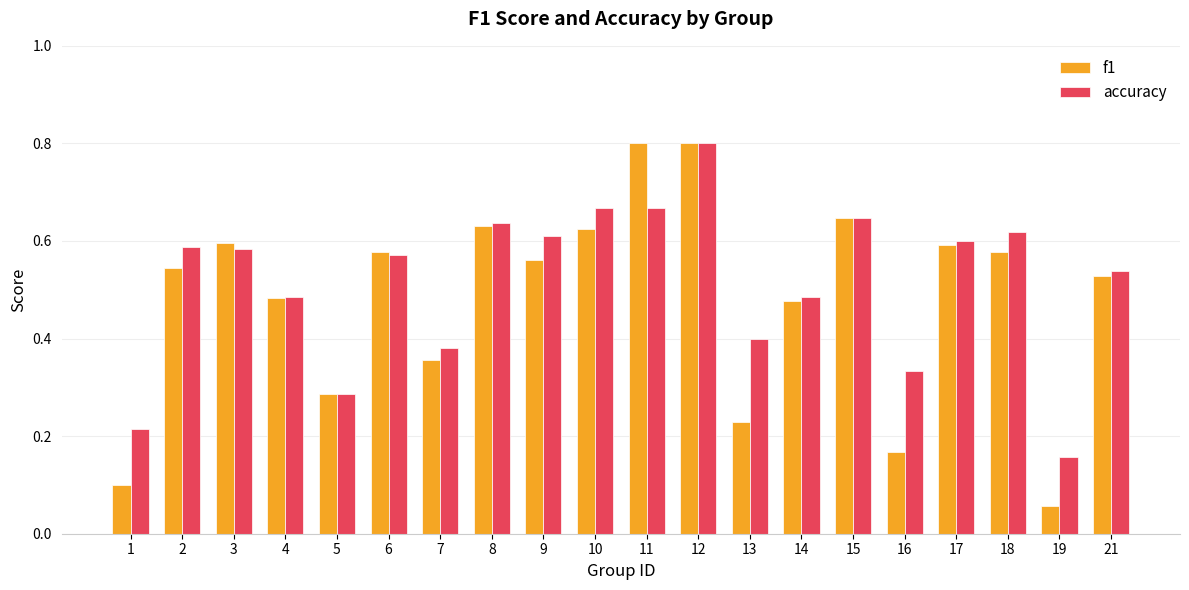

The accuracy series shows 0.2 at 2. True or false?

False